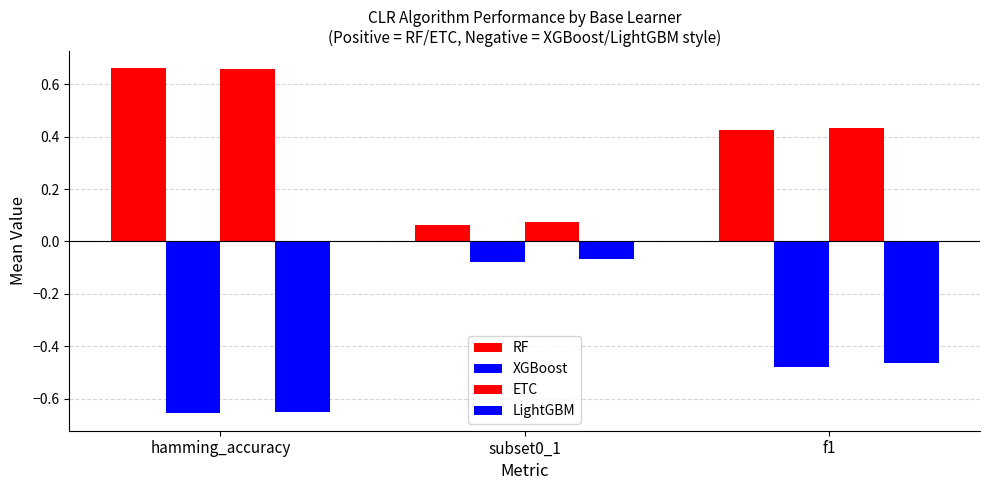

The ETC series shows 0.2 at hamming_accuracy. True or false?

False